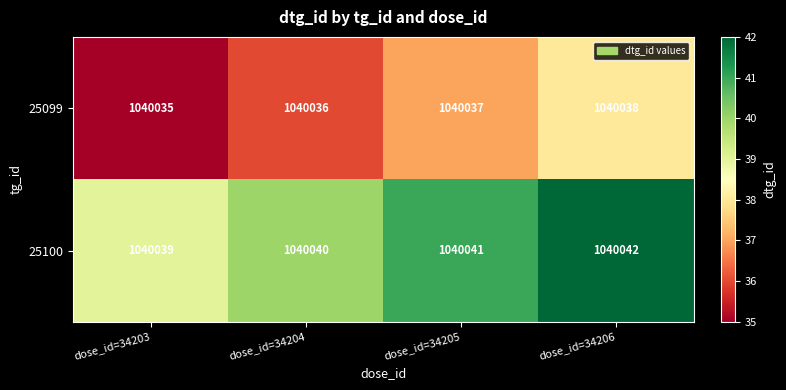

The 25100 series shows 410063 at dose_id=34205. True or false?

False